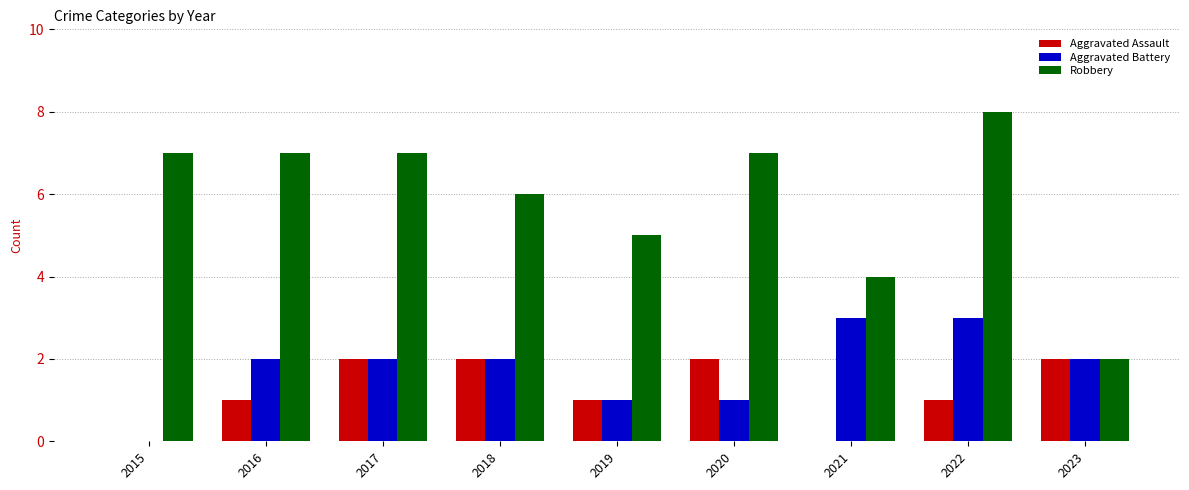

What is the sum of the Aggravated Battery values at 2023 and 2020?

3